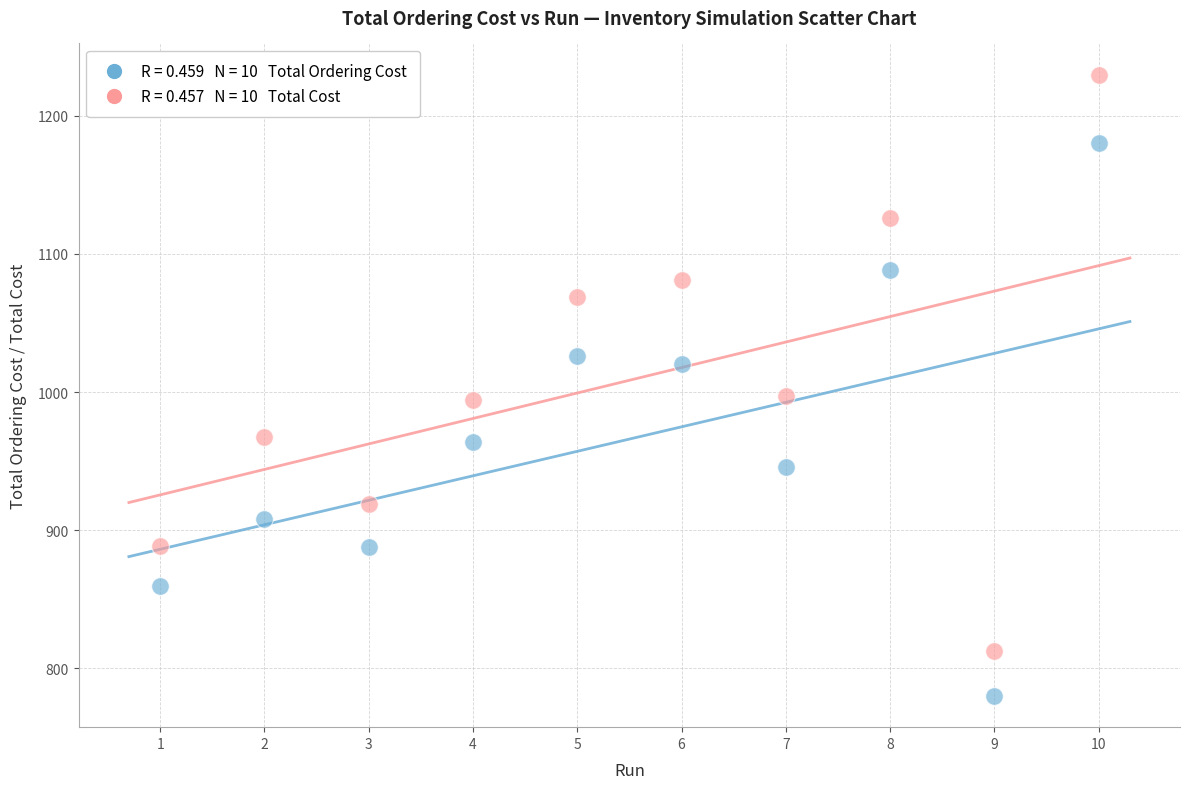

Across all data points, what is the range of Y values (max minus min)?

449.8